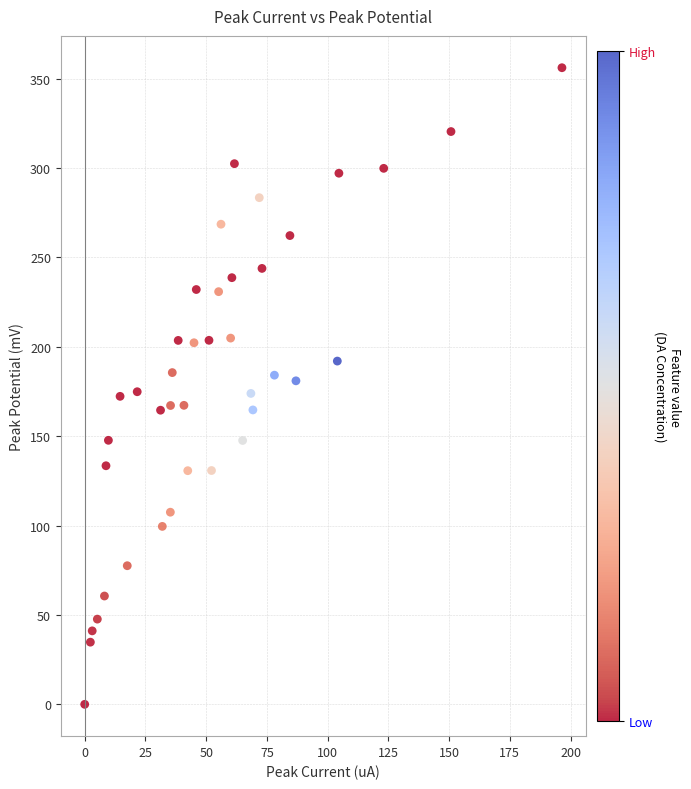

What is the range of X values (max minus min)?

196.5